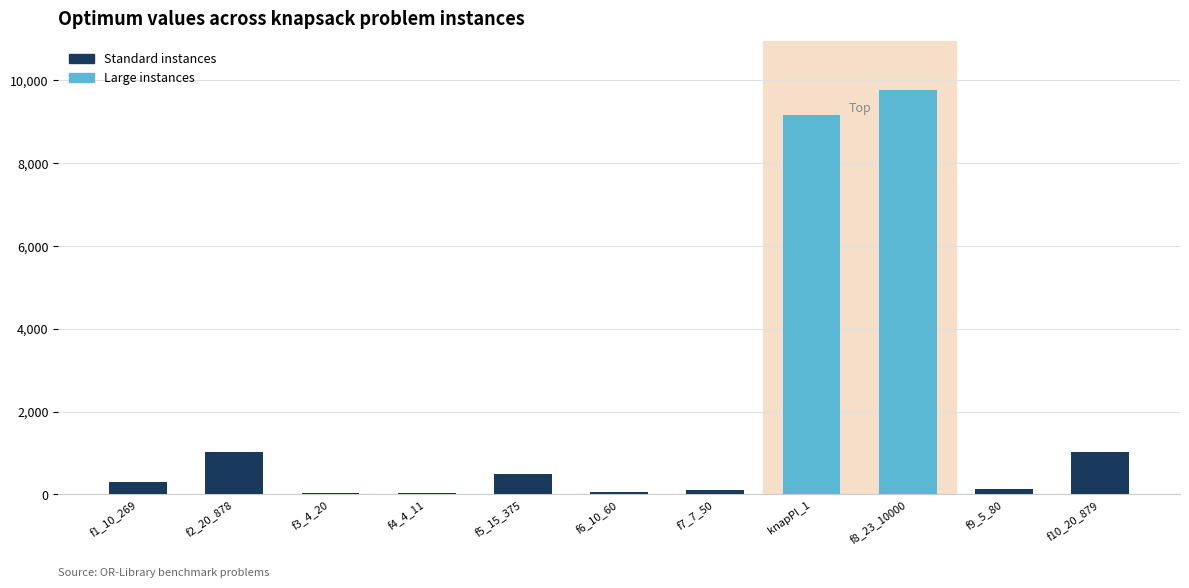

Count the number of categories in the chart.

11